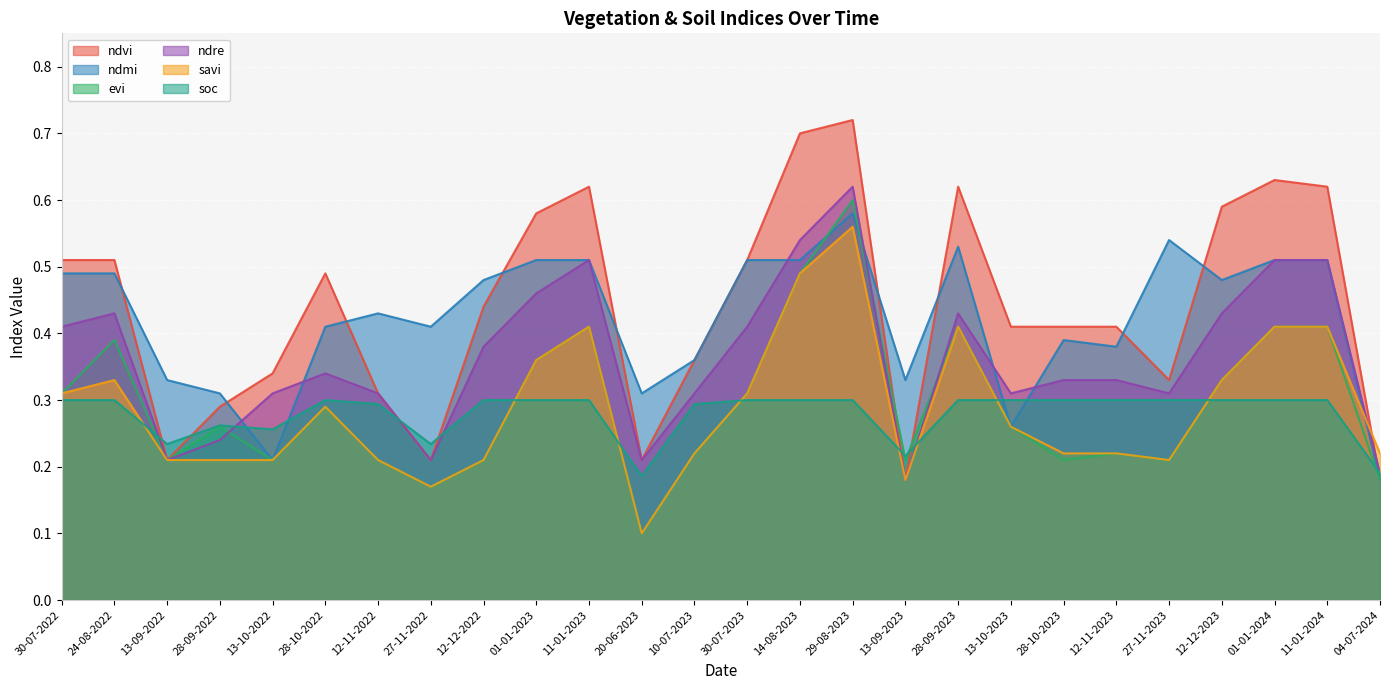

What are all the series names shown in the legend?

ndvi, ndmi, evi, ndre, savi, soc